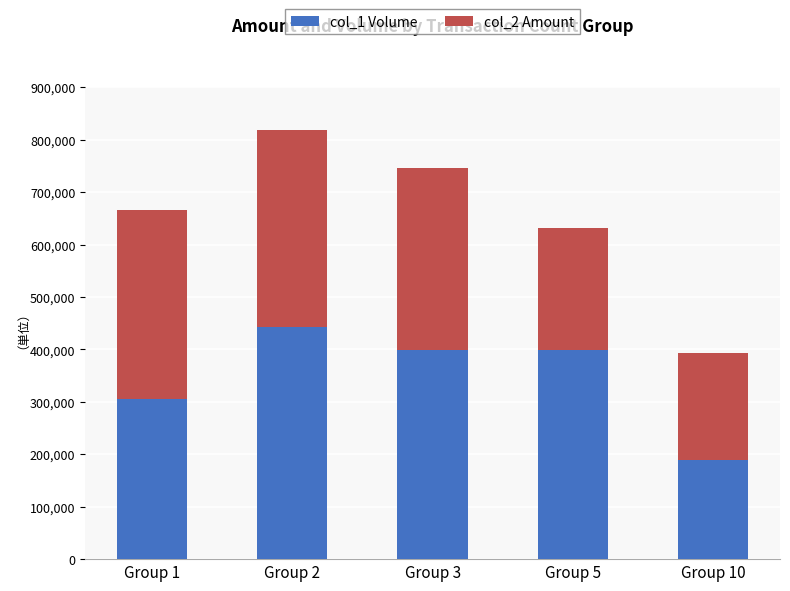

The col_1 Volume series shows 443000 at Group 2. True or false?

True